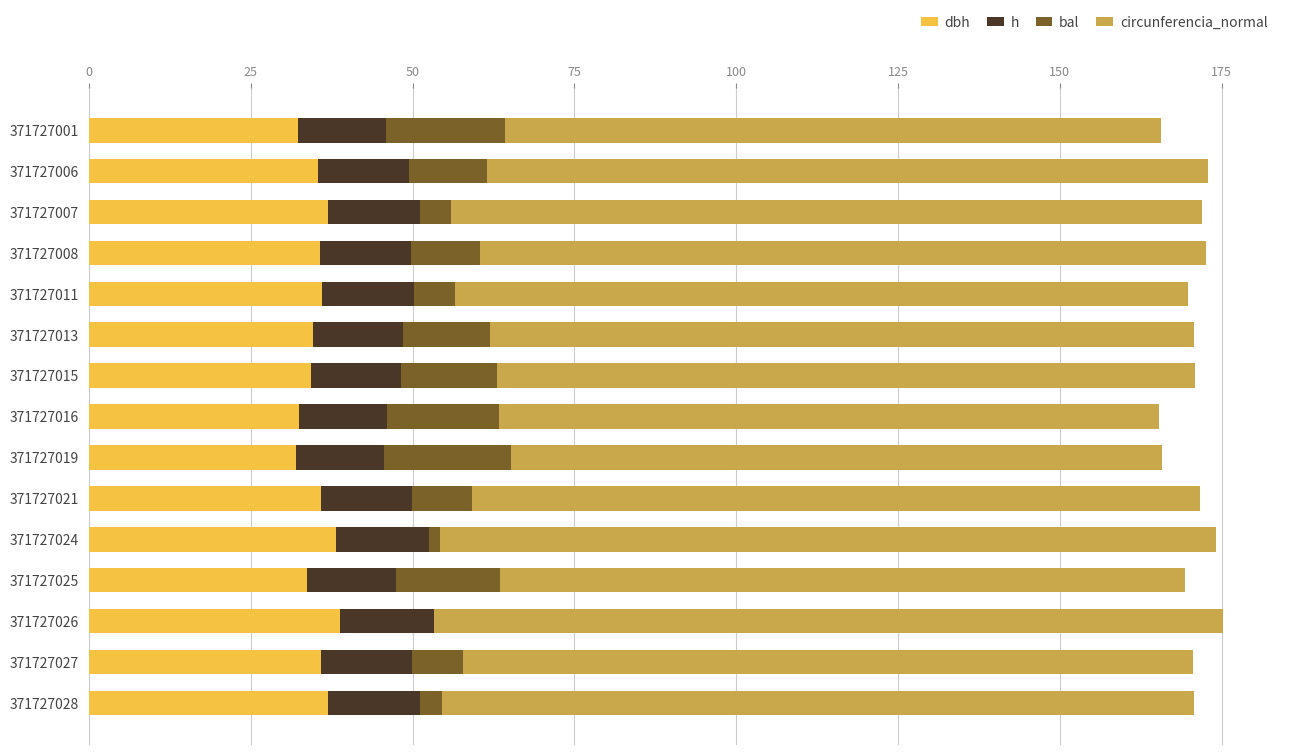

What is the total value across all series at 371727008?

172.6